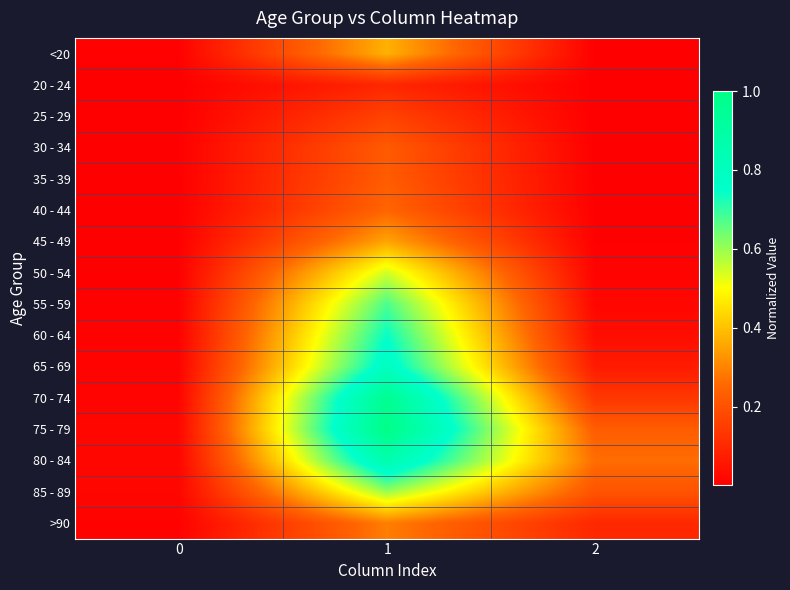

How many series are shown in this chart?

16